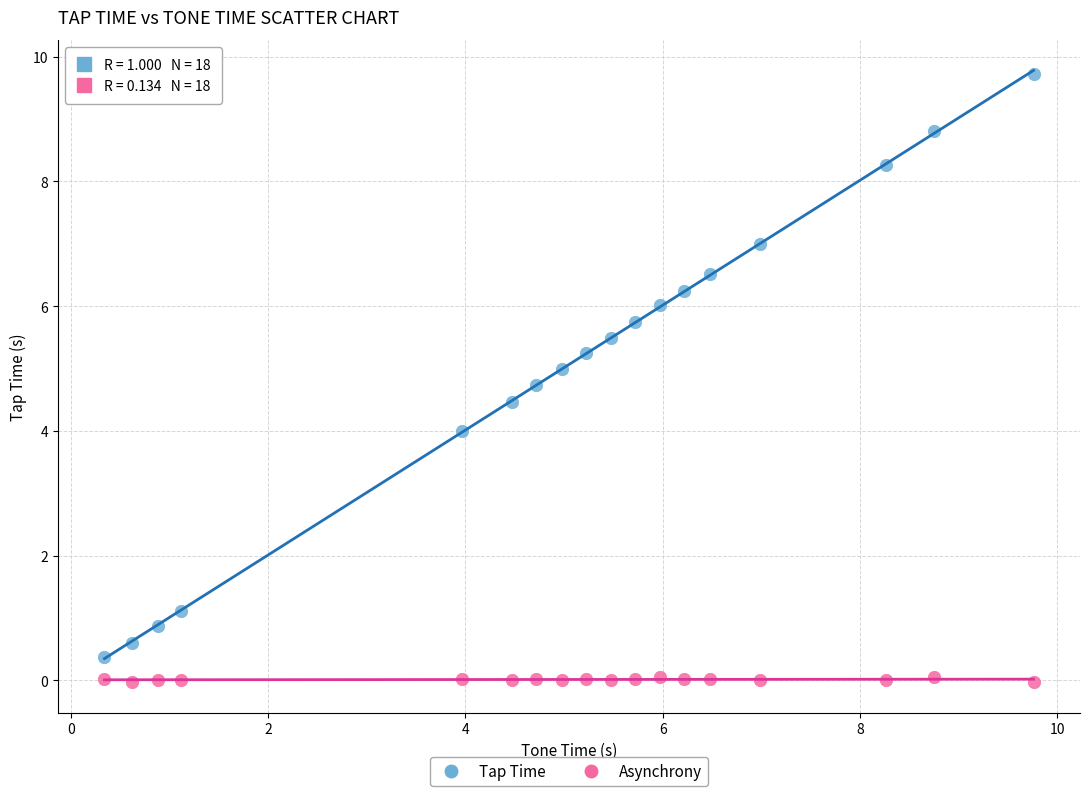

What are all the series names shown in the legend?

Tap Time, Asynchrony